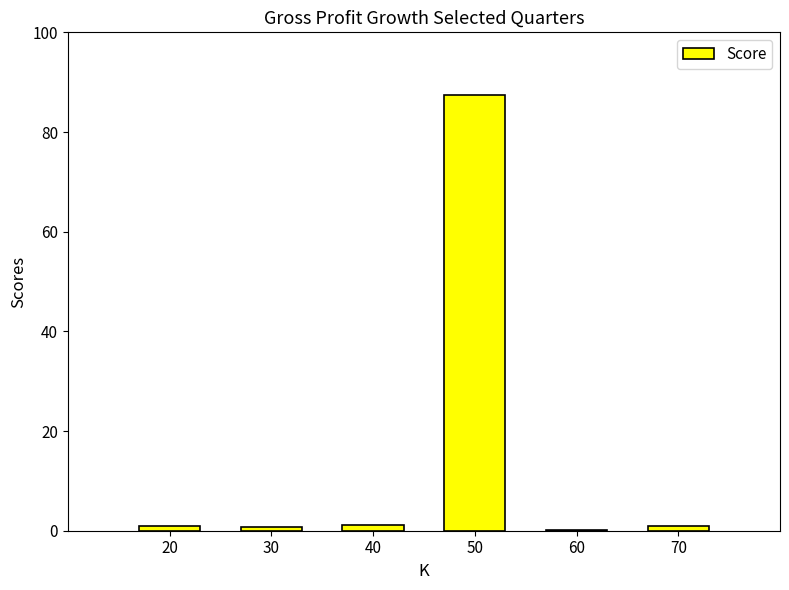

What is the sum of all values?

91.4